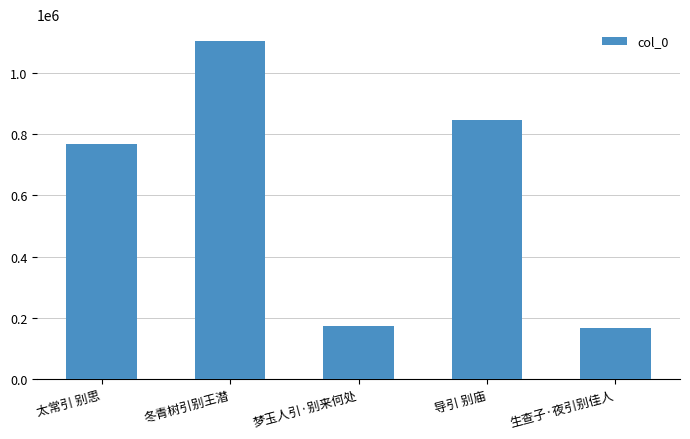

What is the maximum value shown in the chart?

1103540